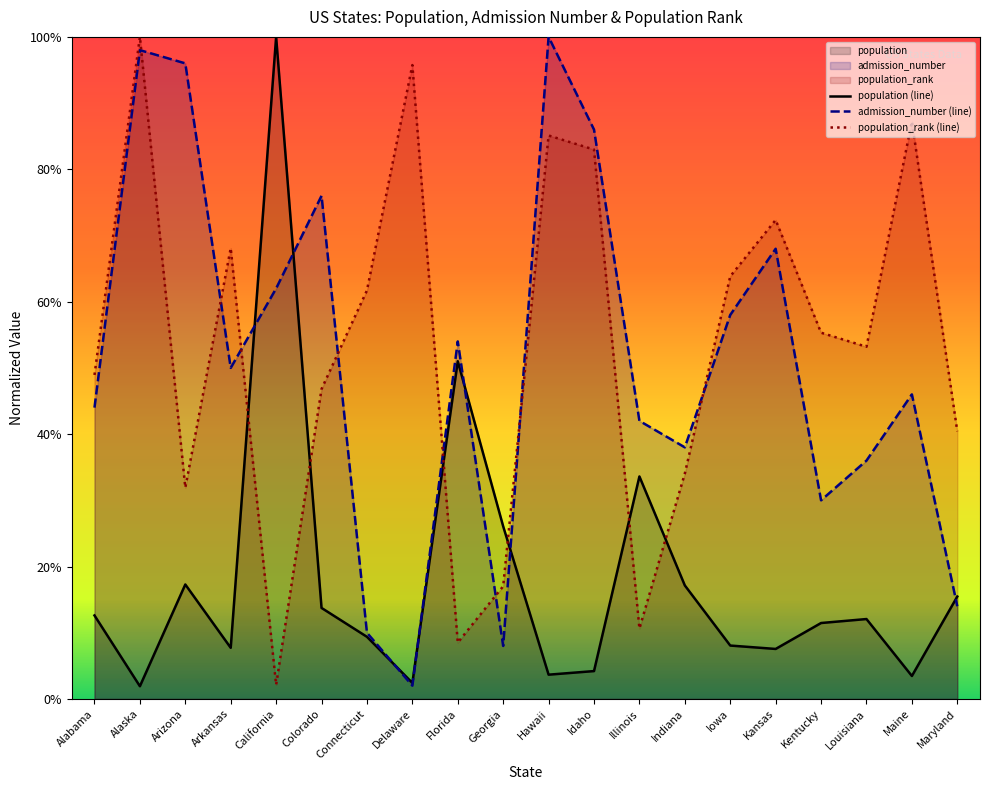

What are all the series names shown in the legend?

population, admission_number, population_rank